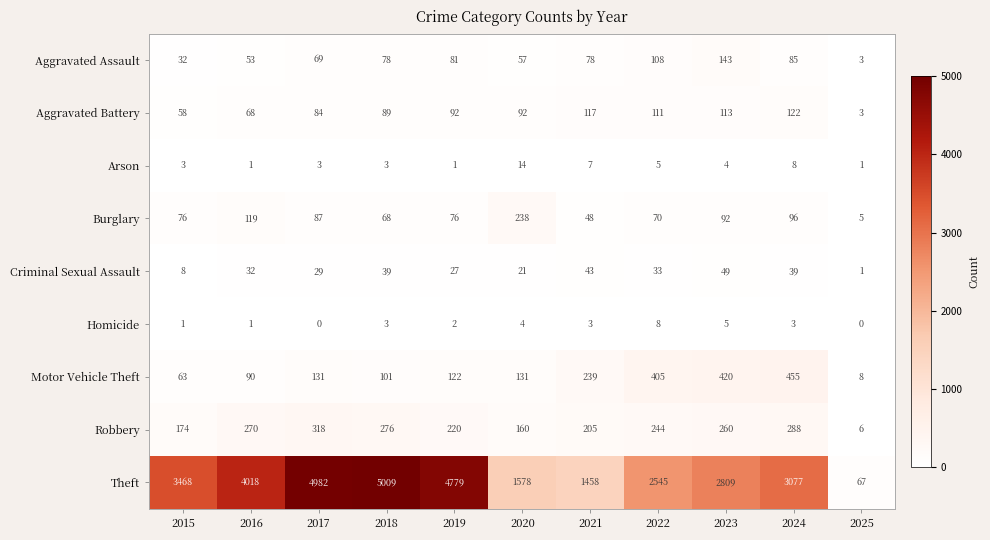

What is the difference between the highest and lowest values at 2021?

1455